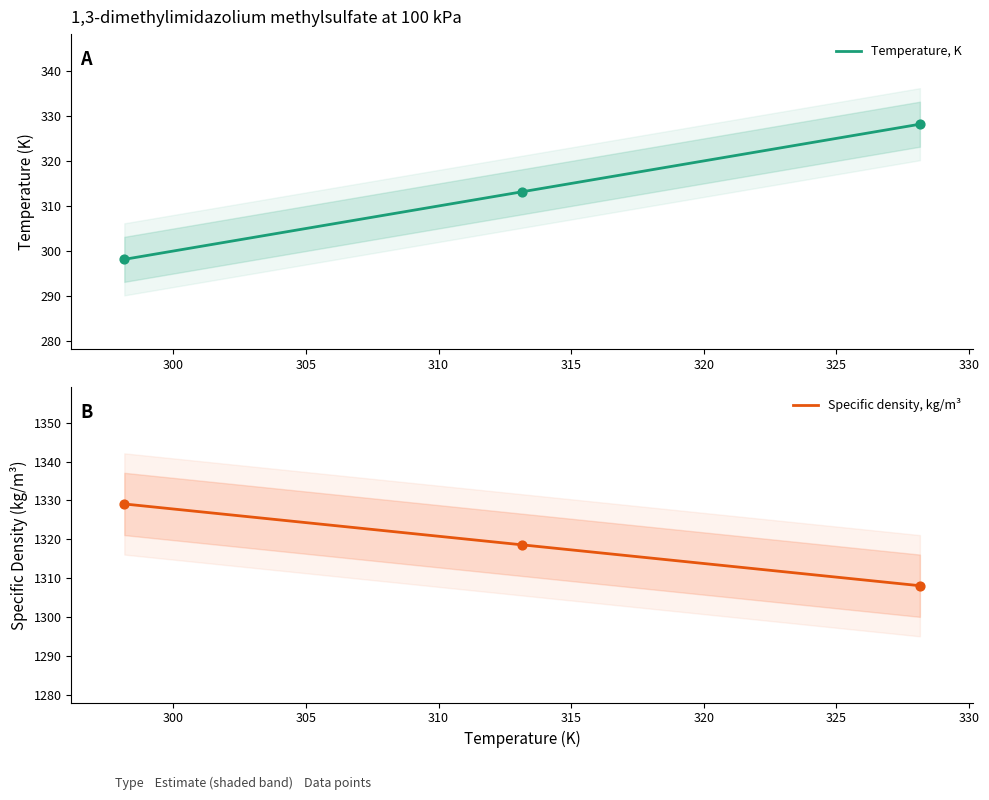

At which category is the sum across all series the highest?

328.15